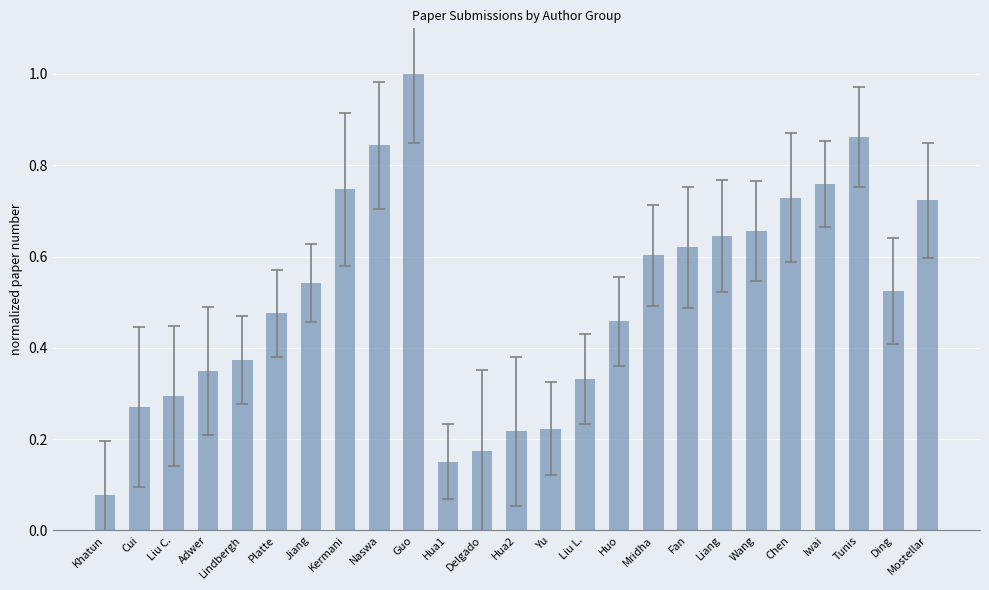

Are the bars horizontal?

No